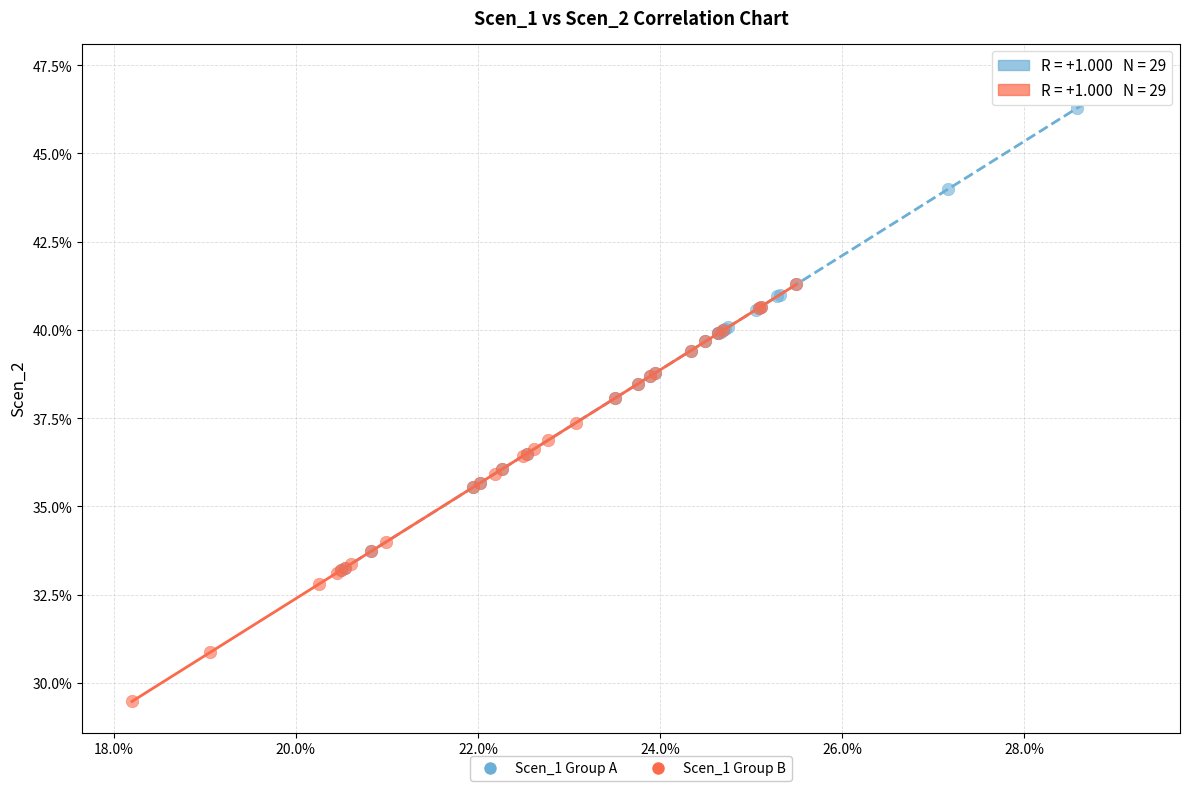

Which series has the widest spread of Y values?

Scen_1 Group A